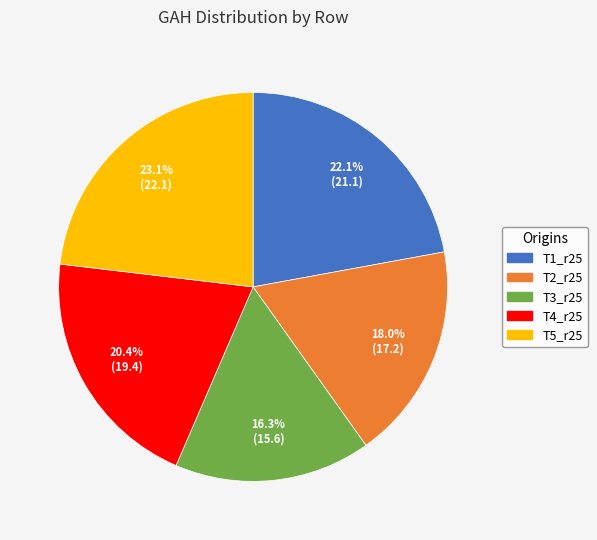

Rank the categories by value from lowest to highest.

T3_r25, T2_r25, T4_r25, T1_r25, T5_r25